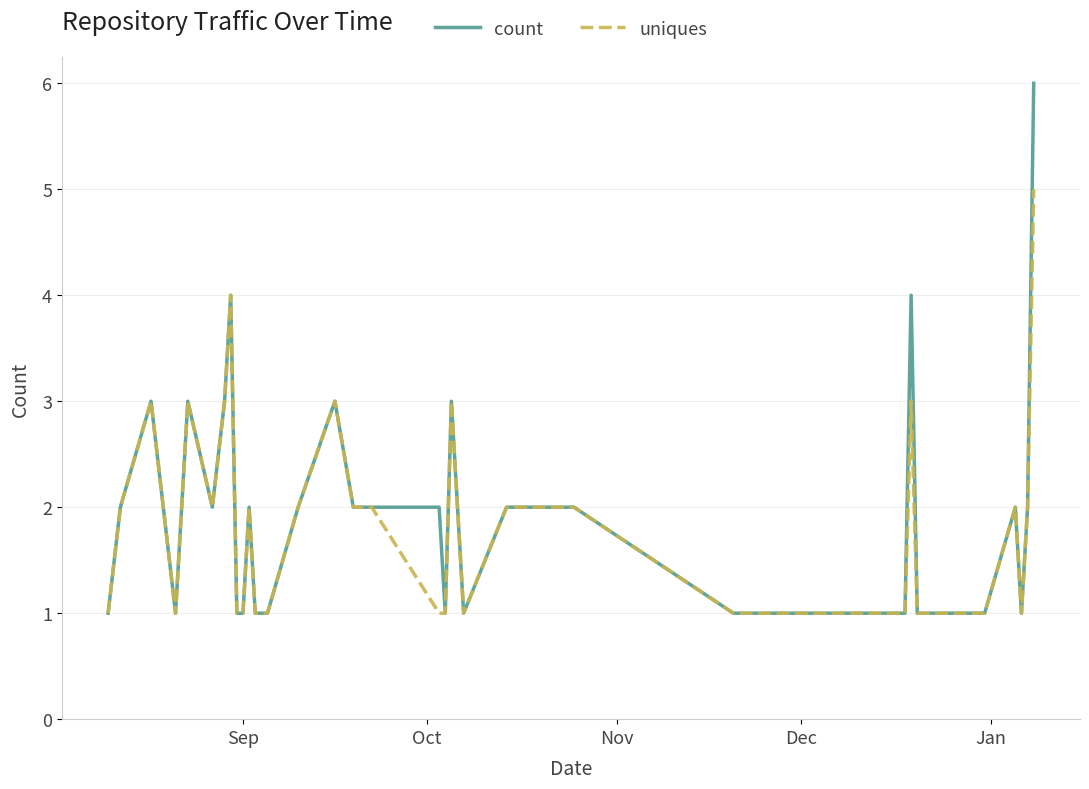

Rank the series by their maximum value, from highest to lowest.

count, uniques